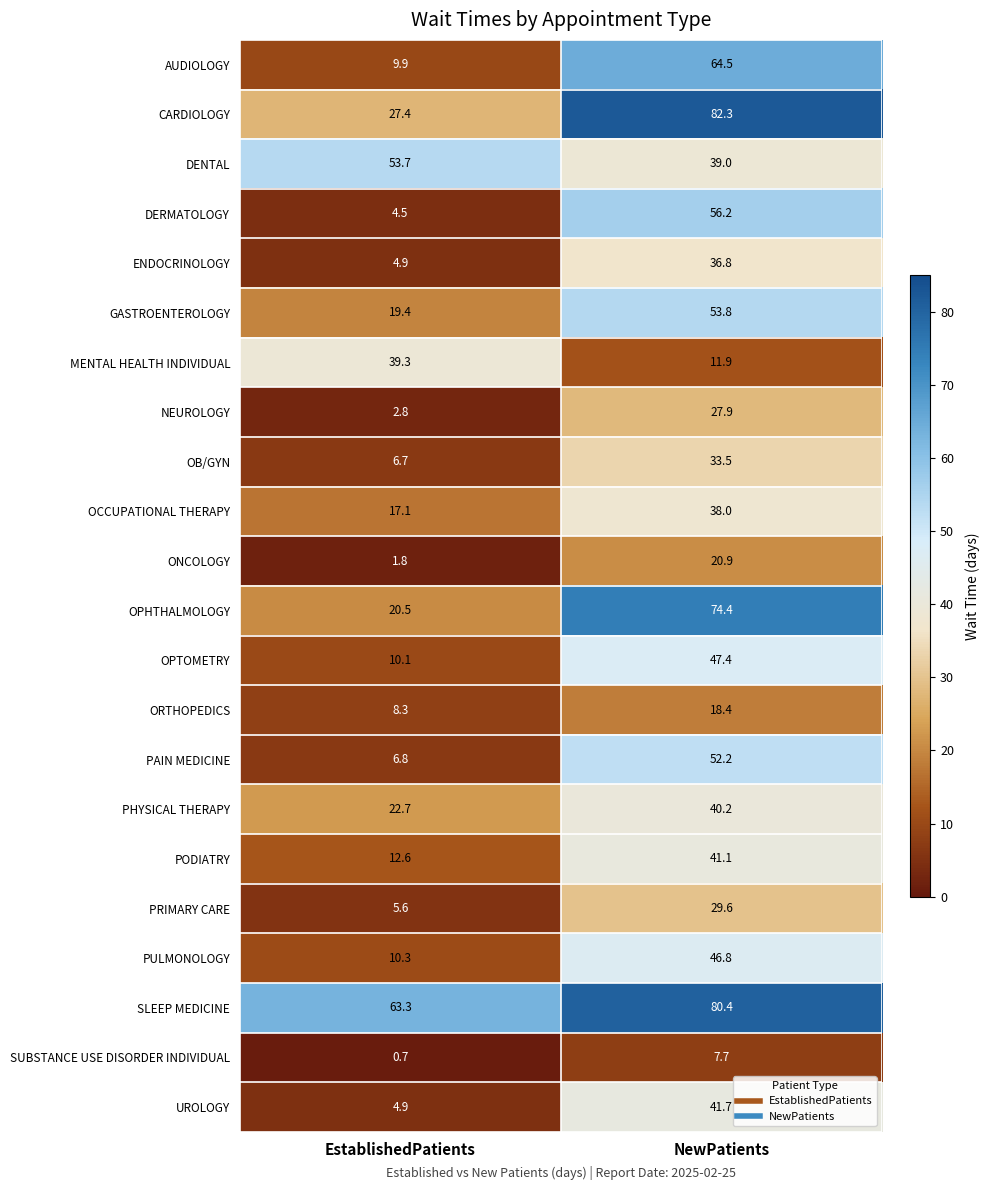

How many distinct data groups are displayed?

22